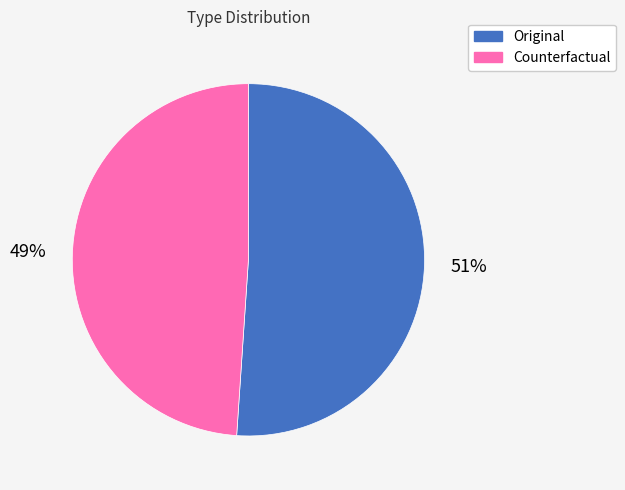

Count the number of slices in the pie.

2